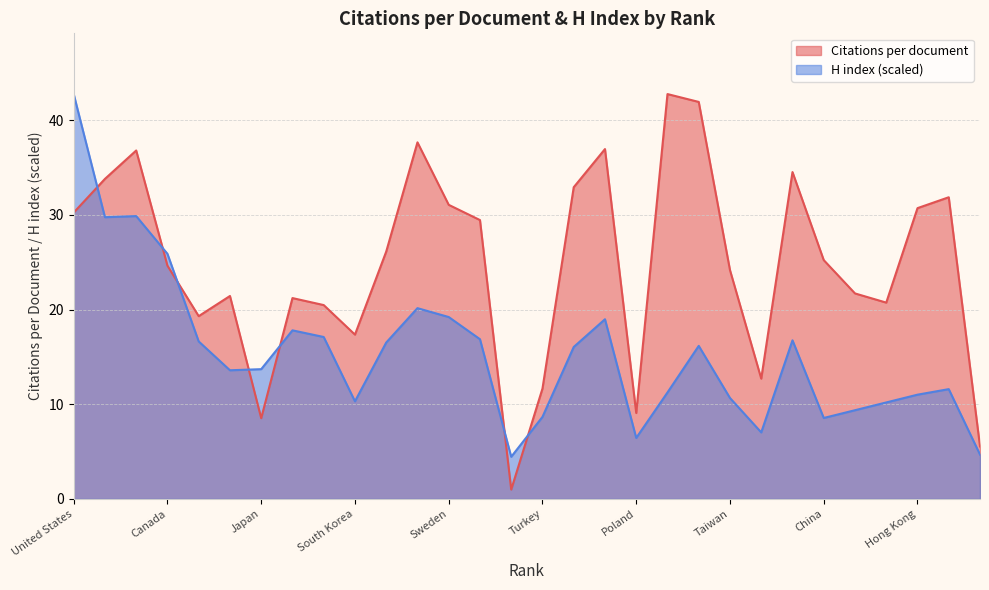

Between Sweden and Greece, which is larger?

Sweden